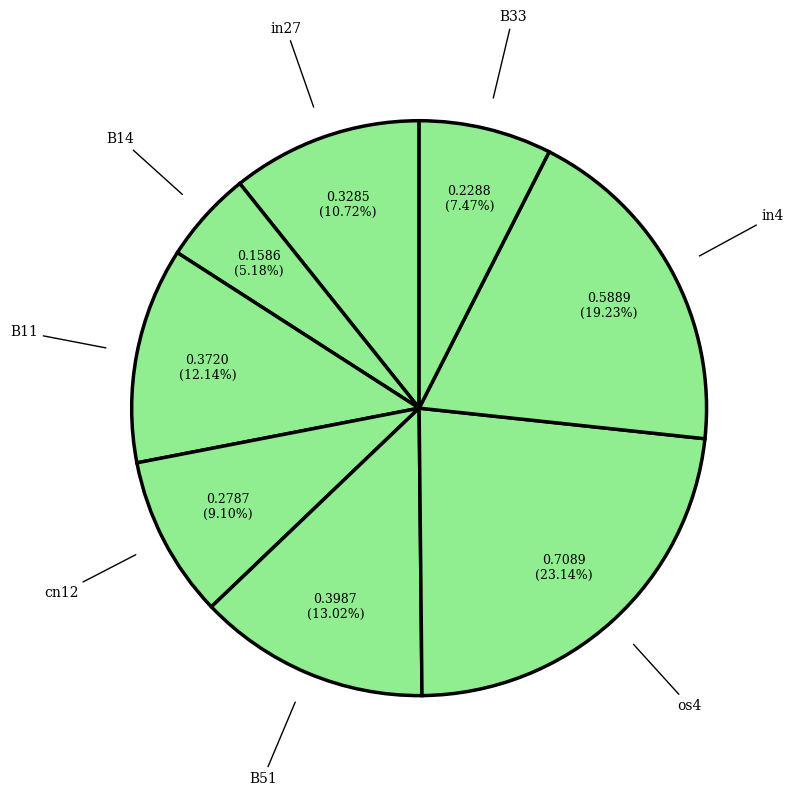

How many slices are in this pie chart?

8